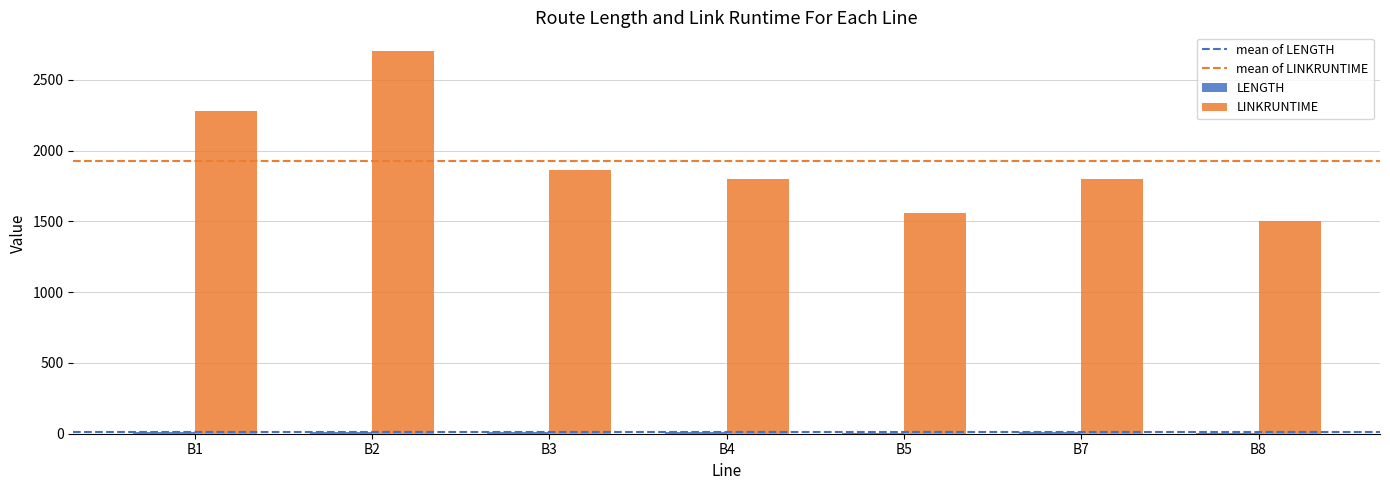

At which category does the chart reach its peak across all series?

B2